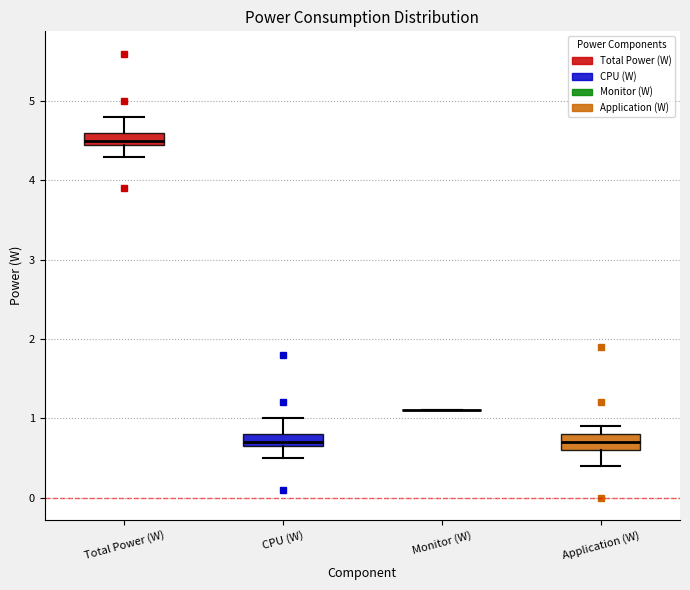

Where does the upper whisker of the box for CPU (W) end on the y-axis? The values are not printed on the chart, so give them approximately, as read against the axis.

1.0